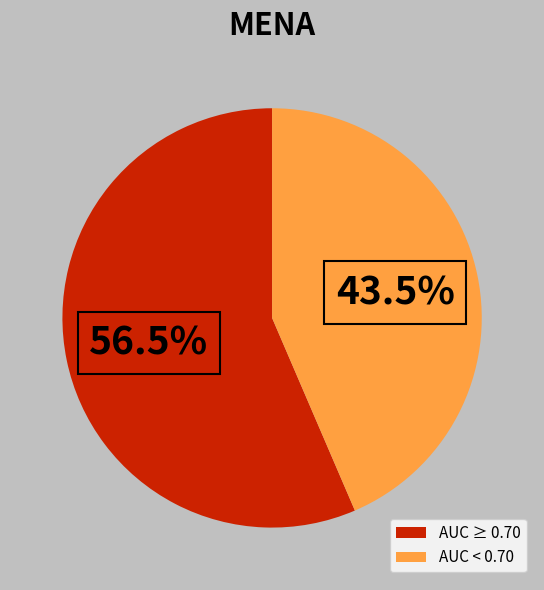

Rank the categories by value from lowest to highest.

AUC < 0.70, AUC ≥ 0.70